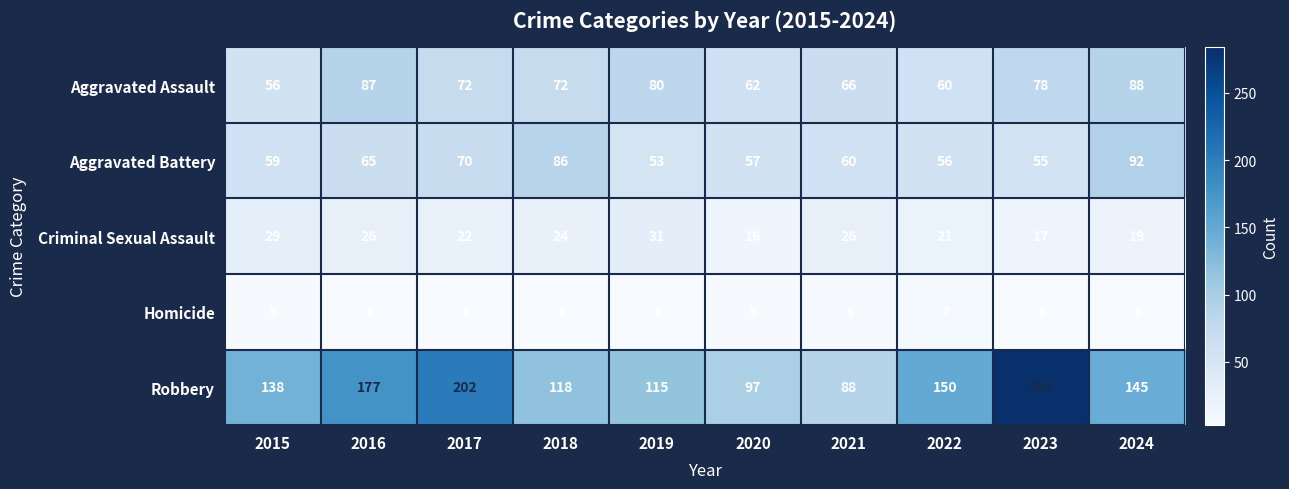

Between 2016 and 2021, which series saw the biggest shift?

Robbery